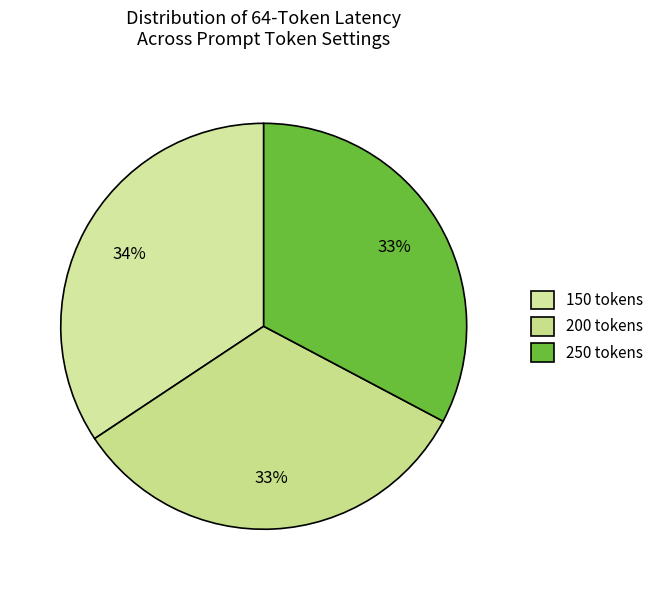

Is there a majority slice in this chart?

No